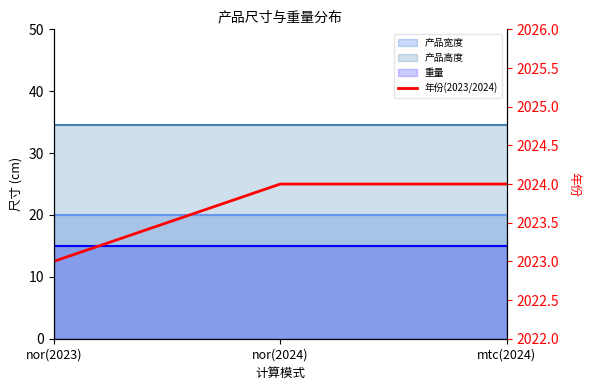

What is the ratio of the value at nor(2024) to the value at nor(2023)?

1.0